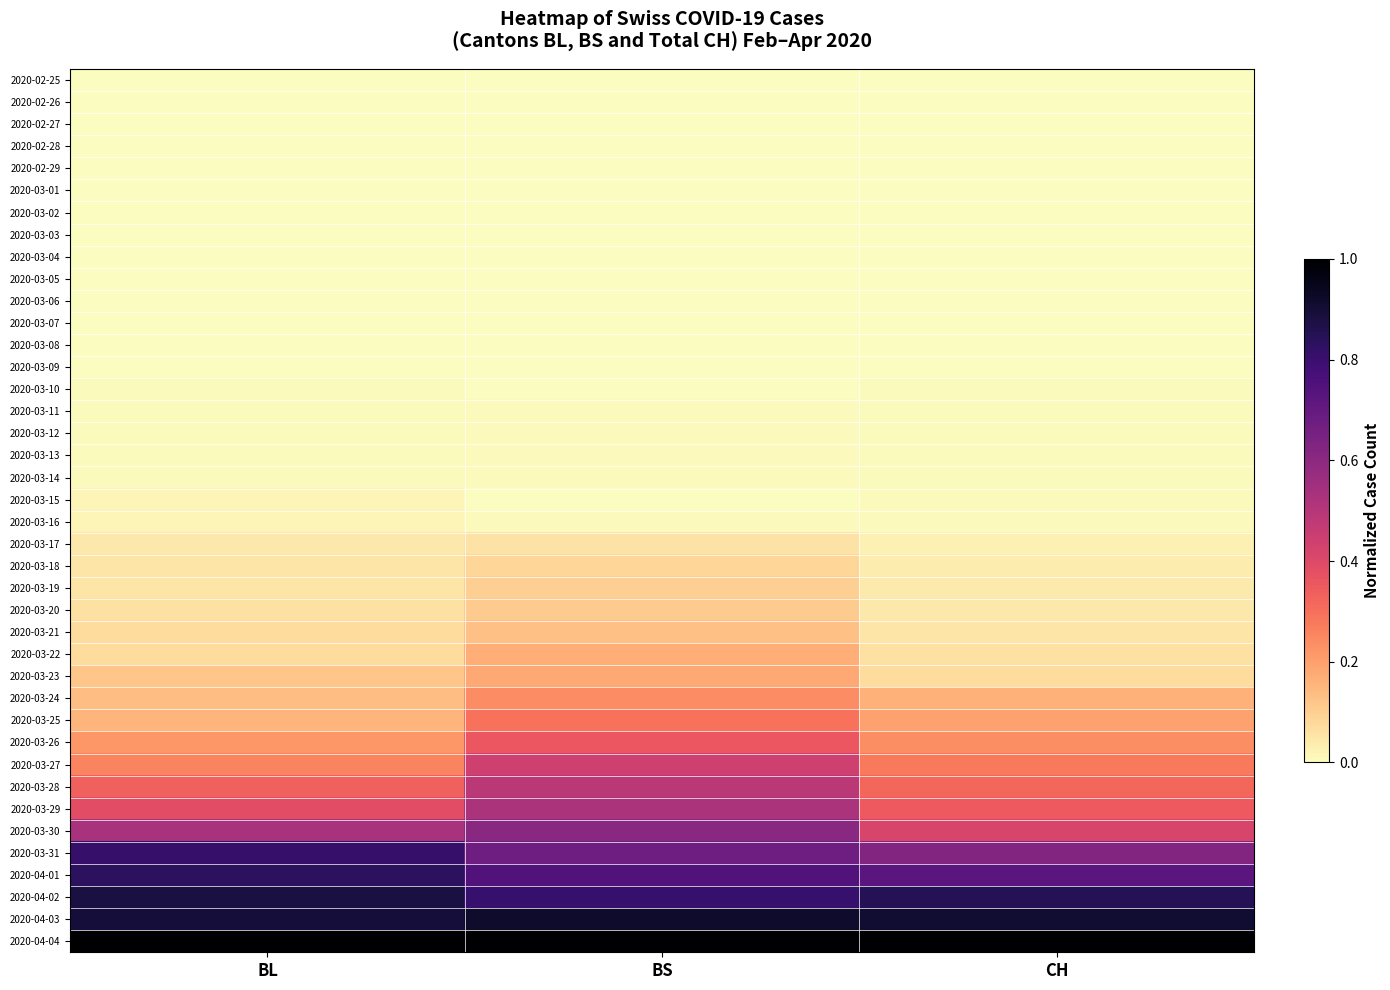

What is the difference between the highest and lowest values at BL?

1.0